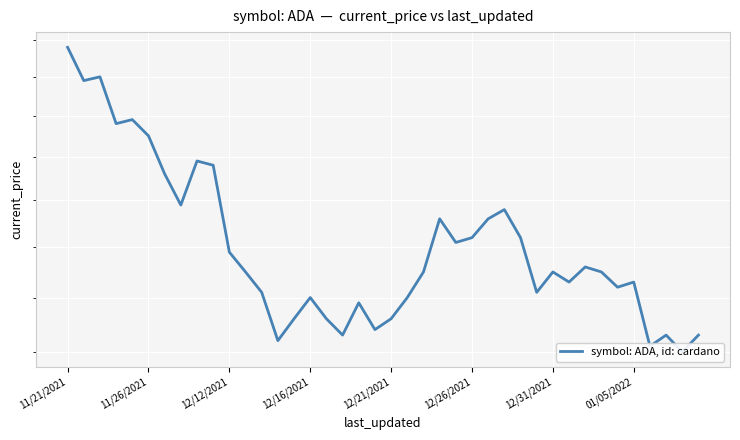

The value at 33 is 1.4. True or false?

True